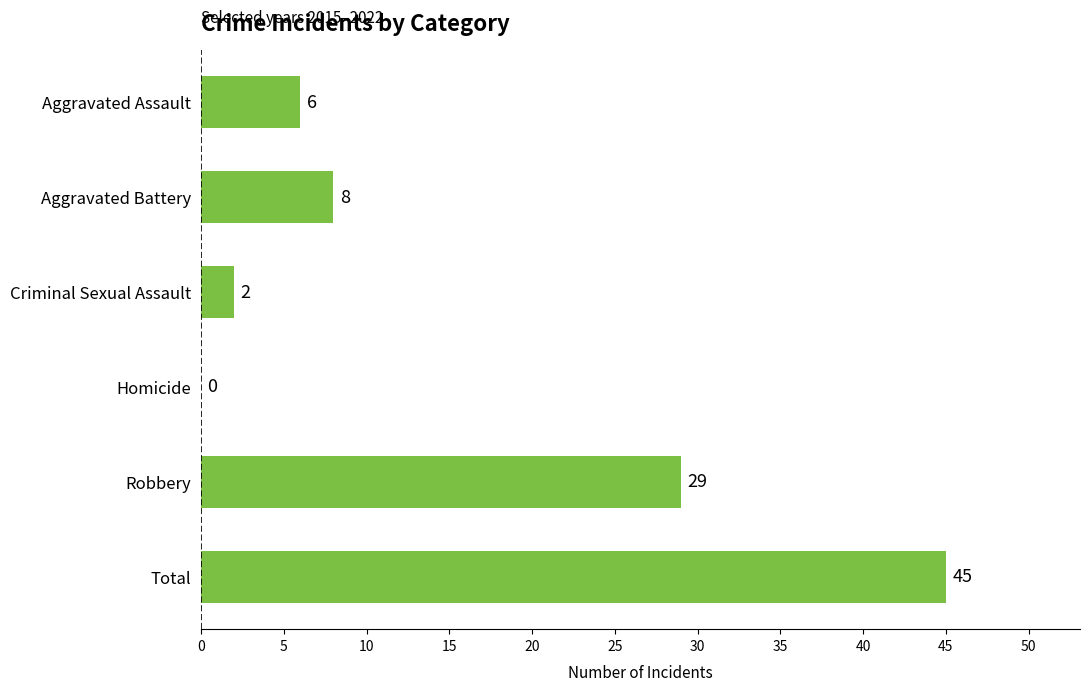

Which has a higher value, Aggravated Assault or Robbery?

Robbery